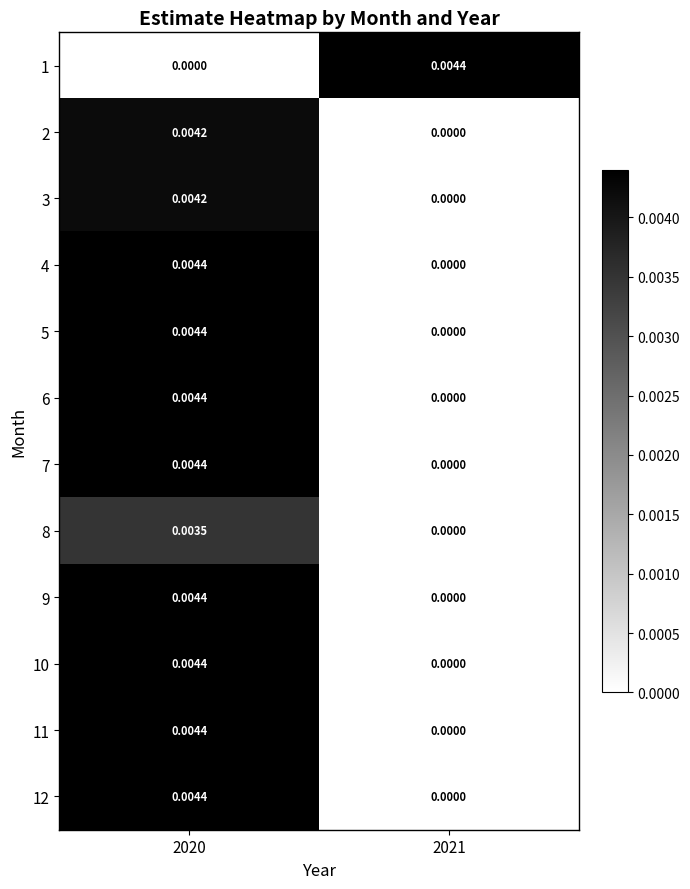

How many series are shown in this chart?

12